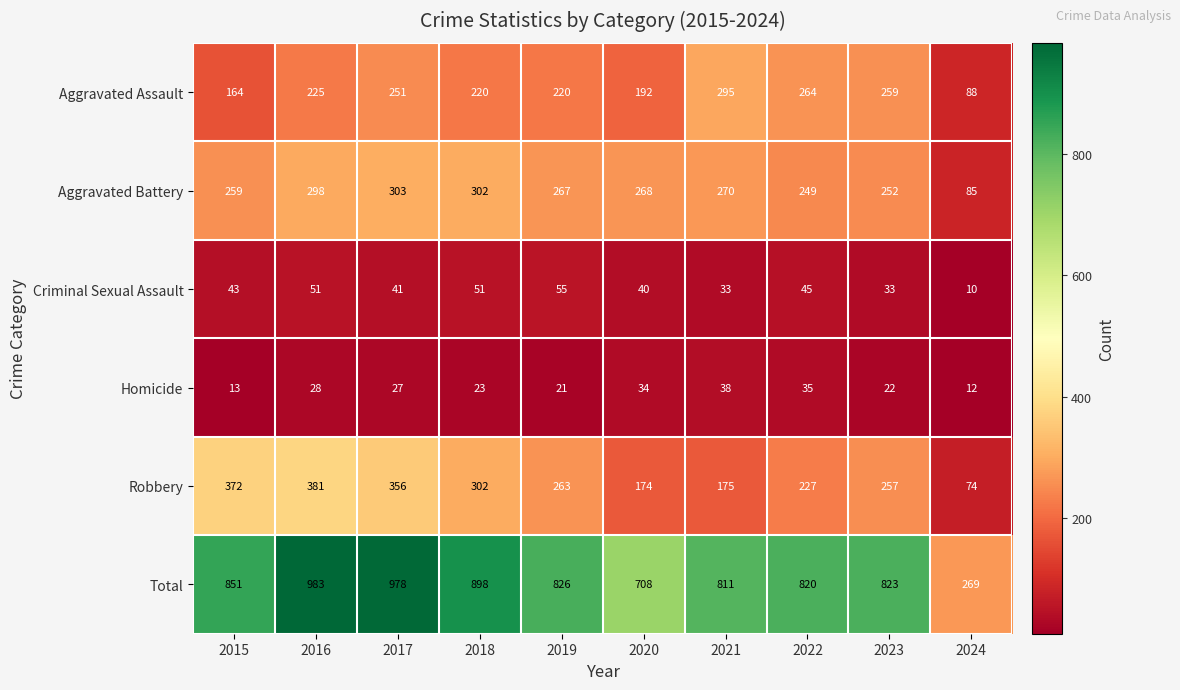

What is the difference between the second highest and second lowest values in the Criminal Sexual Assault series?

18